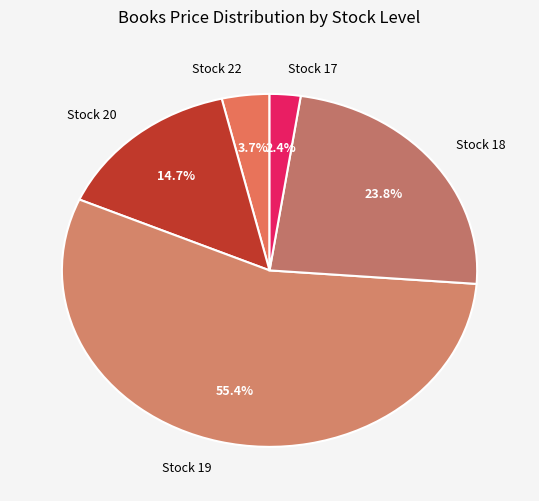

Approximately how many times larger is the value at Stock 18 compared to Stock 17?

9.9